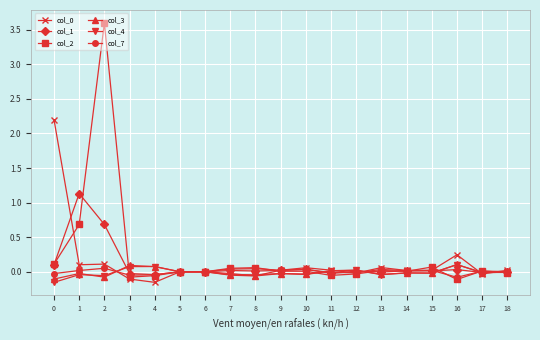

True or false: col_7 has more than 1 points higher than both neighbors.

True